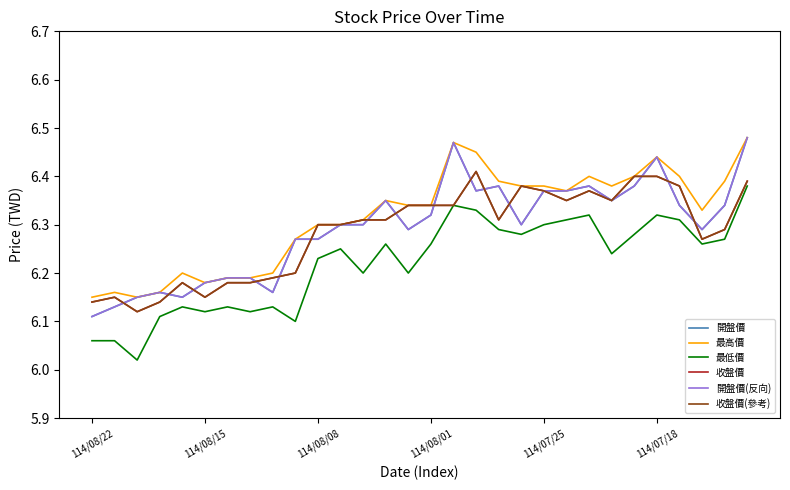

Count the 最高價 values in the range 6 to 7.

30